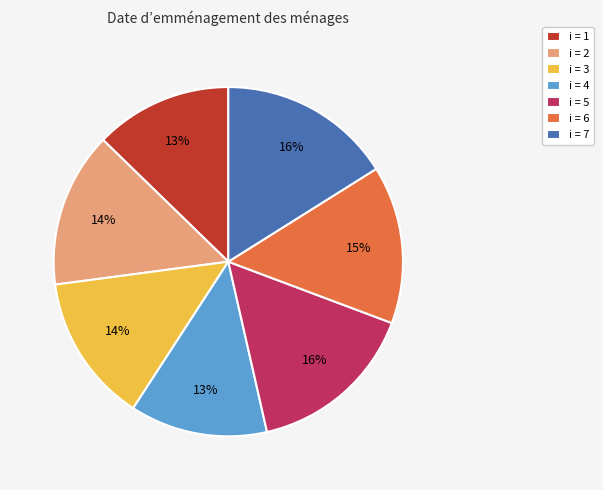

How many slices are in this pie chart?

7